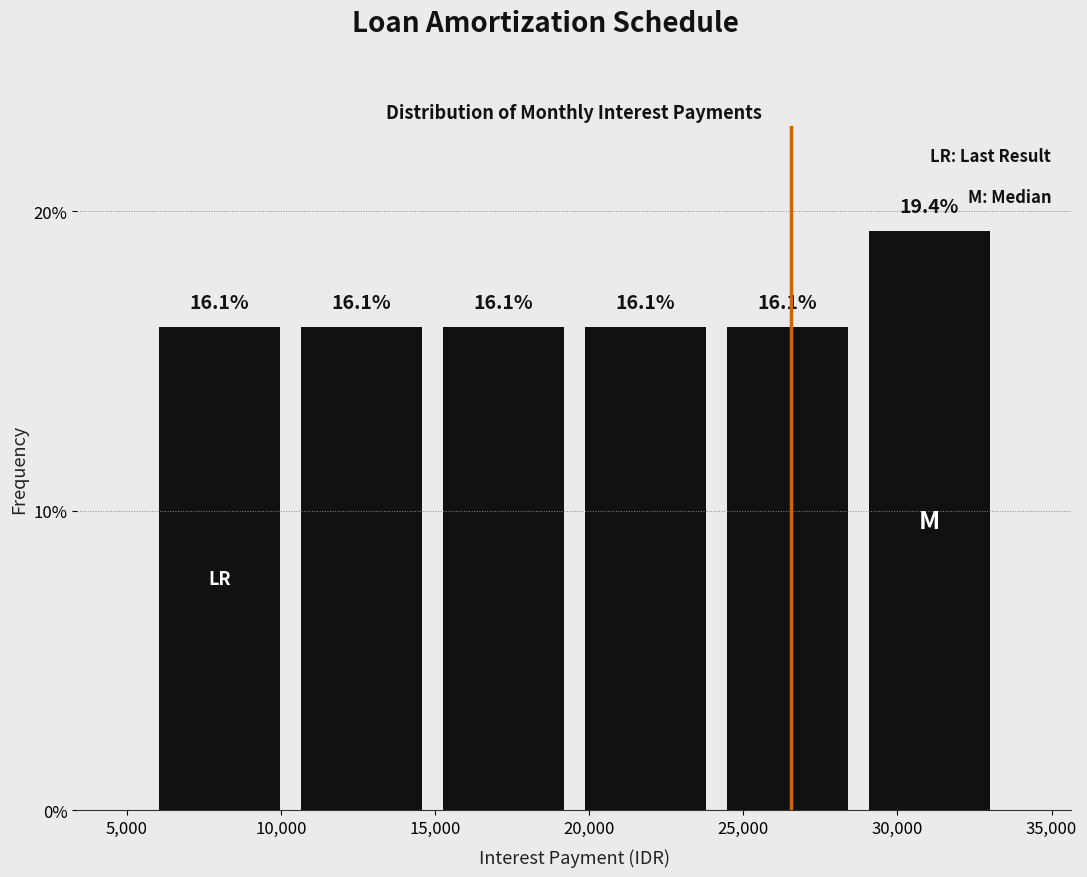

Over which range of the x-axis is the bar tallest?

28500 to 33500